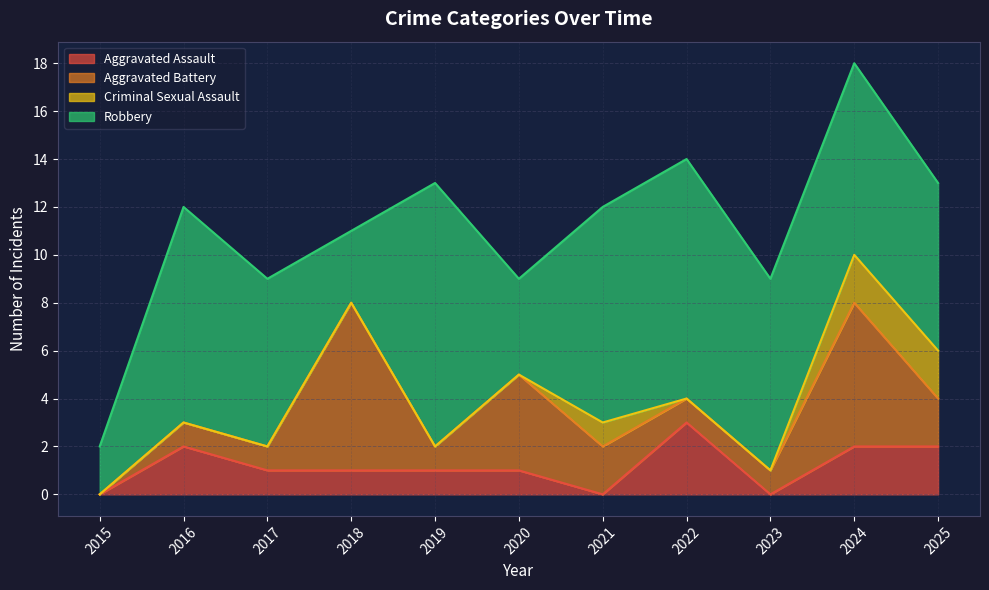

True or false: Aggravated Assault and Robbery intersect in this chart.

False